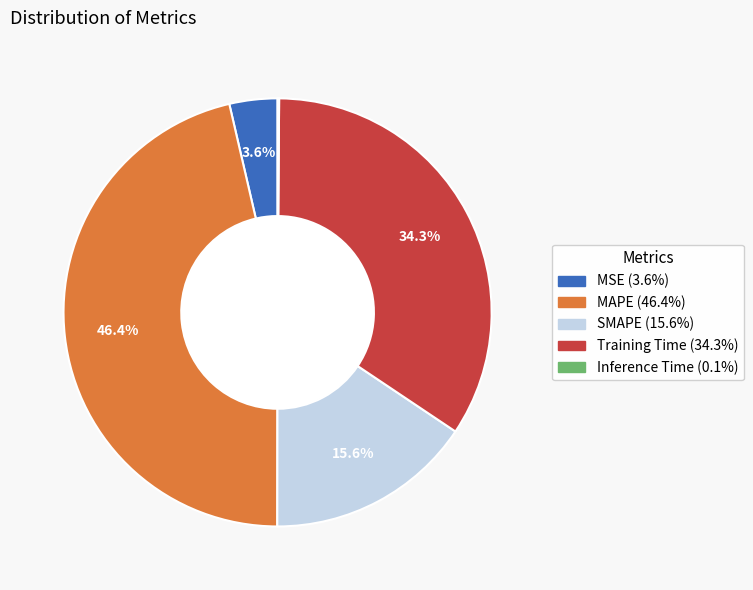

What is the largest slice in the pie chart?

MAPE